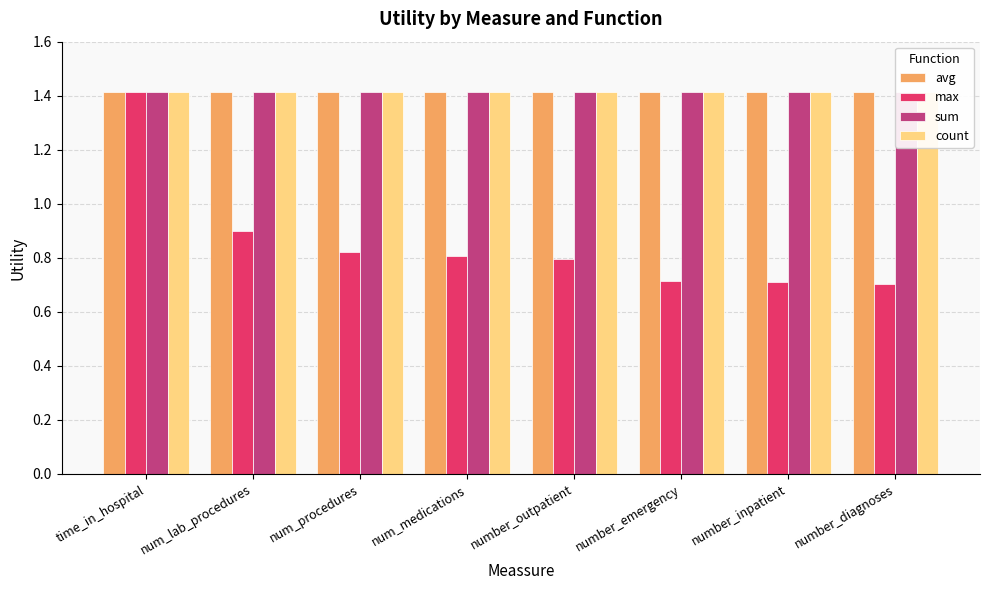

Reading right to left, list all the values displayed in this chart.

avg: number_diagnoses=1.4	number_inpatient=1.4	number_emergency=1.4	number_outpatient=1.4	num_medications=1.4	num_procedures=1.4	num_lab_procedures=1.4	time_in_hospital=1.4
max: number_diagnoses=0.7	number_inpatient=0.7	number_emergency=0.7	number_outpatient=0.8	num_medications=0.8	num_procedures=0.8	num_lab_procedures=0.9	time_in_hospital=1.4
sum: number_diagnoses=1.4	number_inpatient=1.4	number_emergency=1.4	number_outpatient=1.4	num_medications=1.4	num_procedures=1.4	num_lab_procedures=1.4	time_in_hospital=1.4
count: number_diagnoses=1.4	number_inpatient=1.4	number_emergency=1.4	number_outpatient=1.4	num_medications=1.4	num_procedures=1.4	num_lab_procedures=1.4	time_in_hospital=1.4